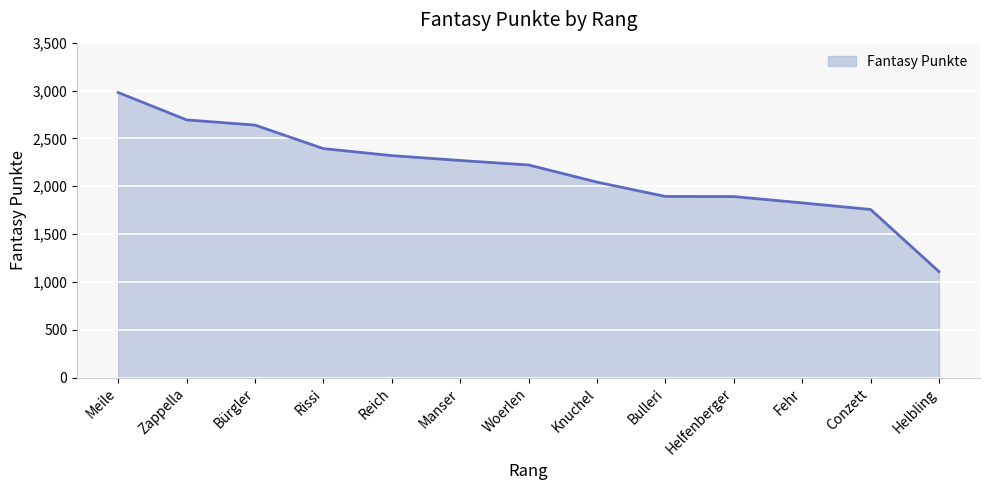

Is it true that the value at Knuchel is 890?

False